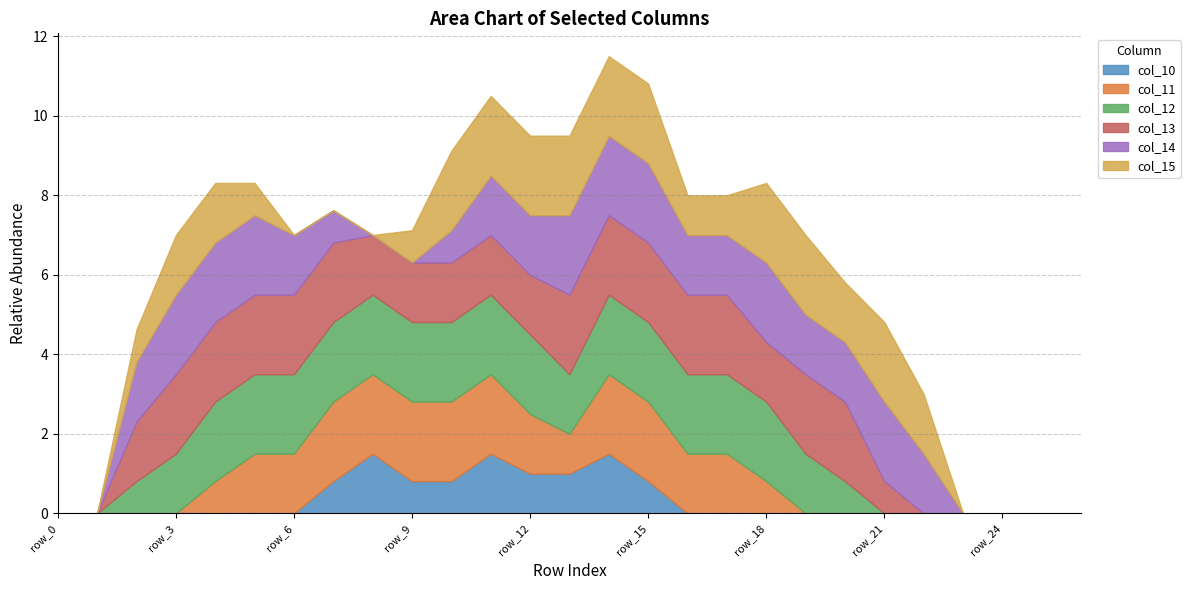

In col_15, how many points are lower than both neighbors (excluding endpoints)?

1